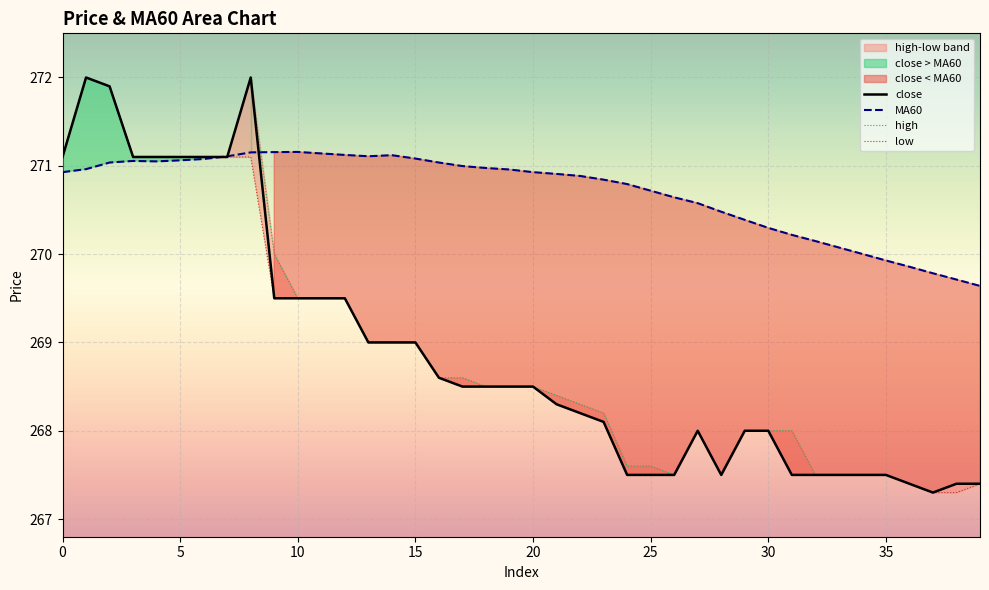

Reading left to right, what are all the values shown in this chart?

close: 271.1	272.0	271.9	271.1	271.1	271.1	271.1	271.1	272.0	269.5	269.5	269.5	269.5	269.0	269.0	269.0	268.6	268.5	268.5	268.5	268.5	268.3	268.2	268.1	267.5	267.5	267.5	268.0	267.5	268.0	268.0	267.5	267.5	267.5	267.5	267.5	267.4	267.3	267.4	267.4
MA60: 270.9	271.0	271.0	271.1	271.1	271.1	271.1	271.1	271.2	271.2	271.2	271.1	271.1	271.1	271.1	271.1	271.0	271.0	271.0	271.0	270.9	270.9	270.9	270.8	270.8	270.7	270.6	270.6	270.5	270.4	270.3	270.2	270.1	270.1	270.0	269.9	269.9	269.8	269.7	269.6
high: 271.1	272.0	271.9	271.1	271.1	271.1	271.1	271.1	272.0	270.0	269.5	269.5	269.5	269.0	269.0	269.0	268.6	268.6	268.5	268.5	268.5	268.4	268.3	268.2	267.6	267.6	267.5	268.0	267.5	268.0	268.0	268.0	267.5	267.5	267.5	267.5	267.4	267.3	267.4	267.4
low: 271.1	272.0	271.9	271.1	271.1	271.1	271.1	271.1	271.1	269.5	269.5	269.5	269.5	269.0	269.0	269.0	268.6	268.5	268.5	268.5	268.5	268.3	268.2	268.1	267.5	267.5	267.5	268.0	267.5	268.0	268.0	267.5	267.5	267.5	267.5	267.5	267.4	267.3	267.3	267.4